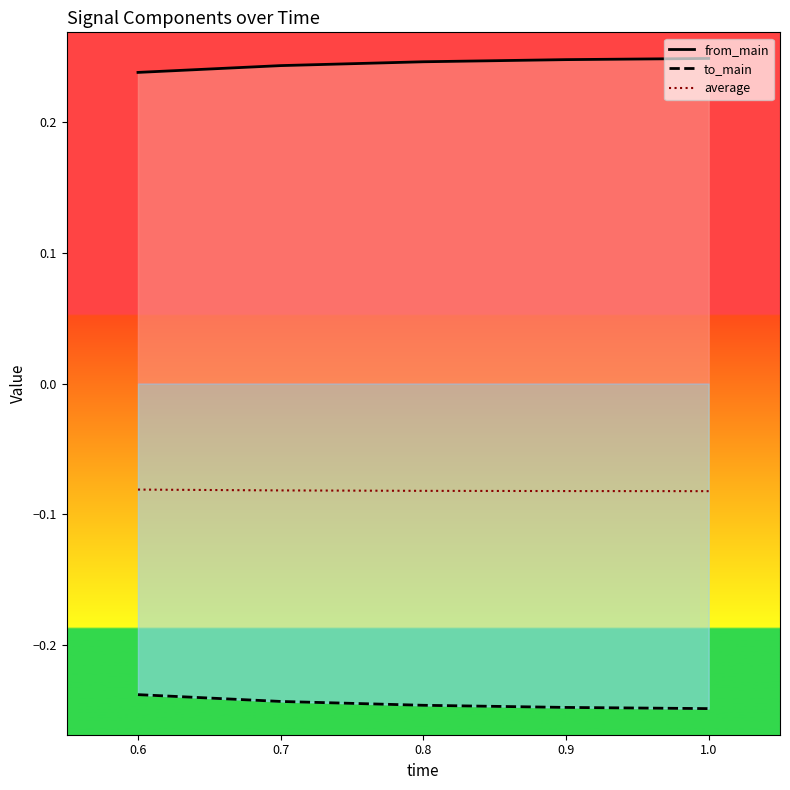

Which series has the largest range (max minus min)?

from_main